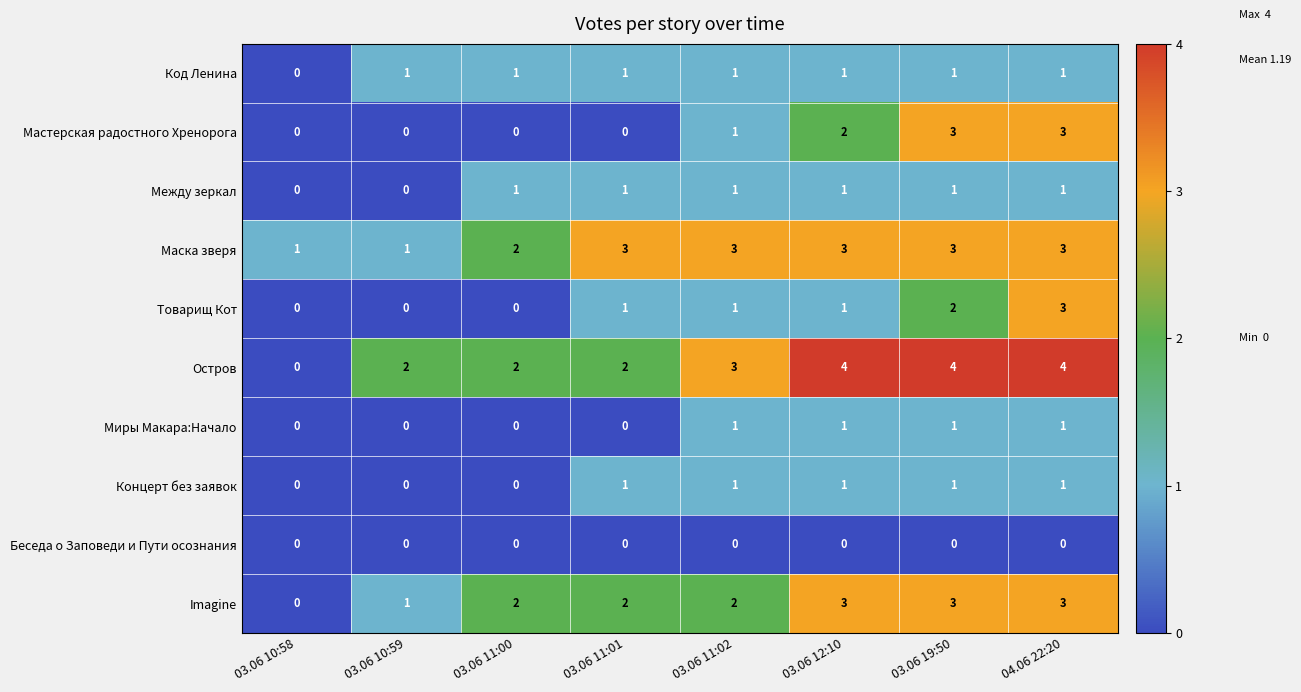

Which series has the widest spread of values?

Остров